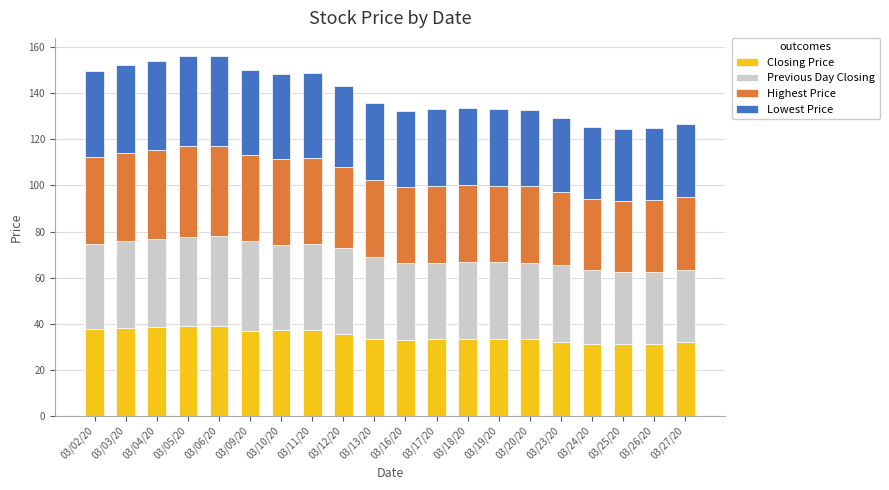

What is the difference between the second highest and minimum values in the Closing Price series?

8.0